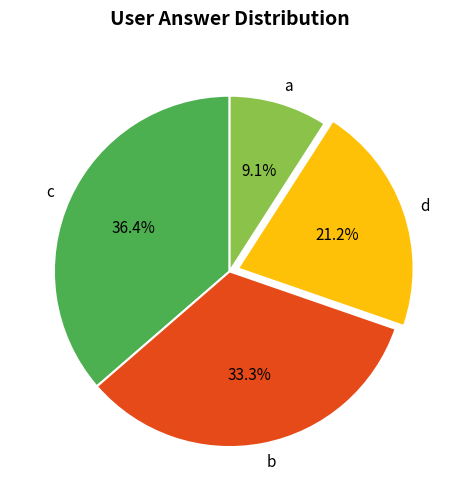

Does b account for over 50% of the chart?

No